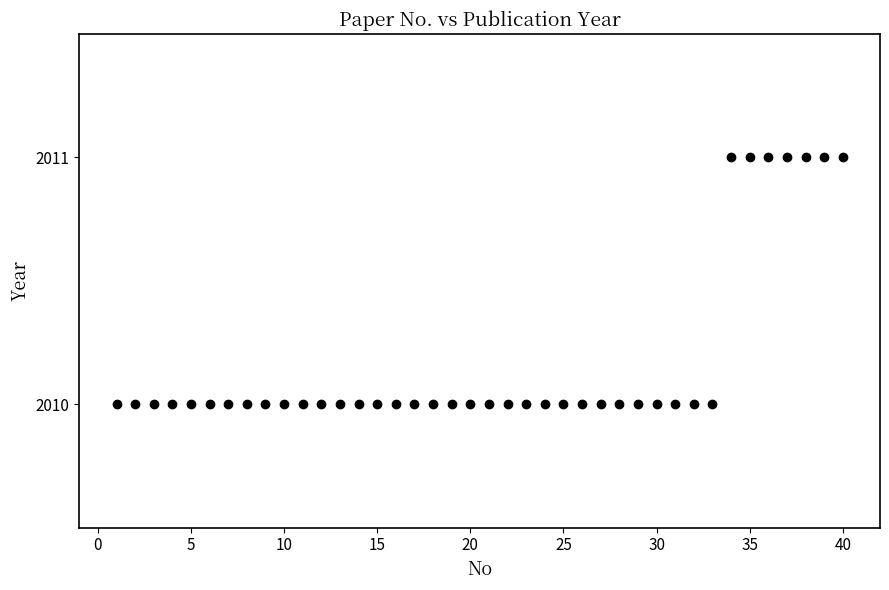

What is the range of X values (max minus min)?

39